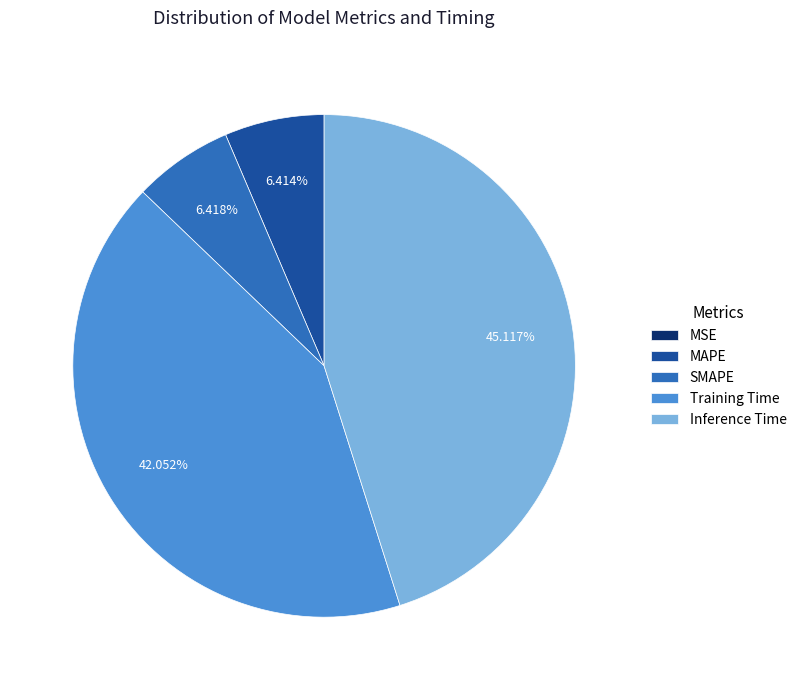

True or false: Inference Time accounts for 45% of the total.

True